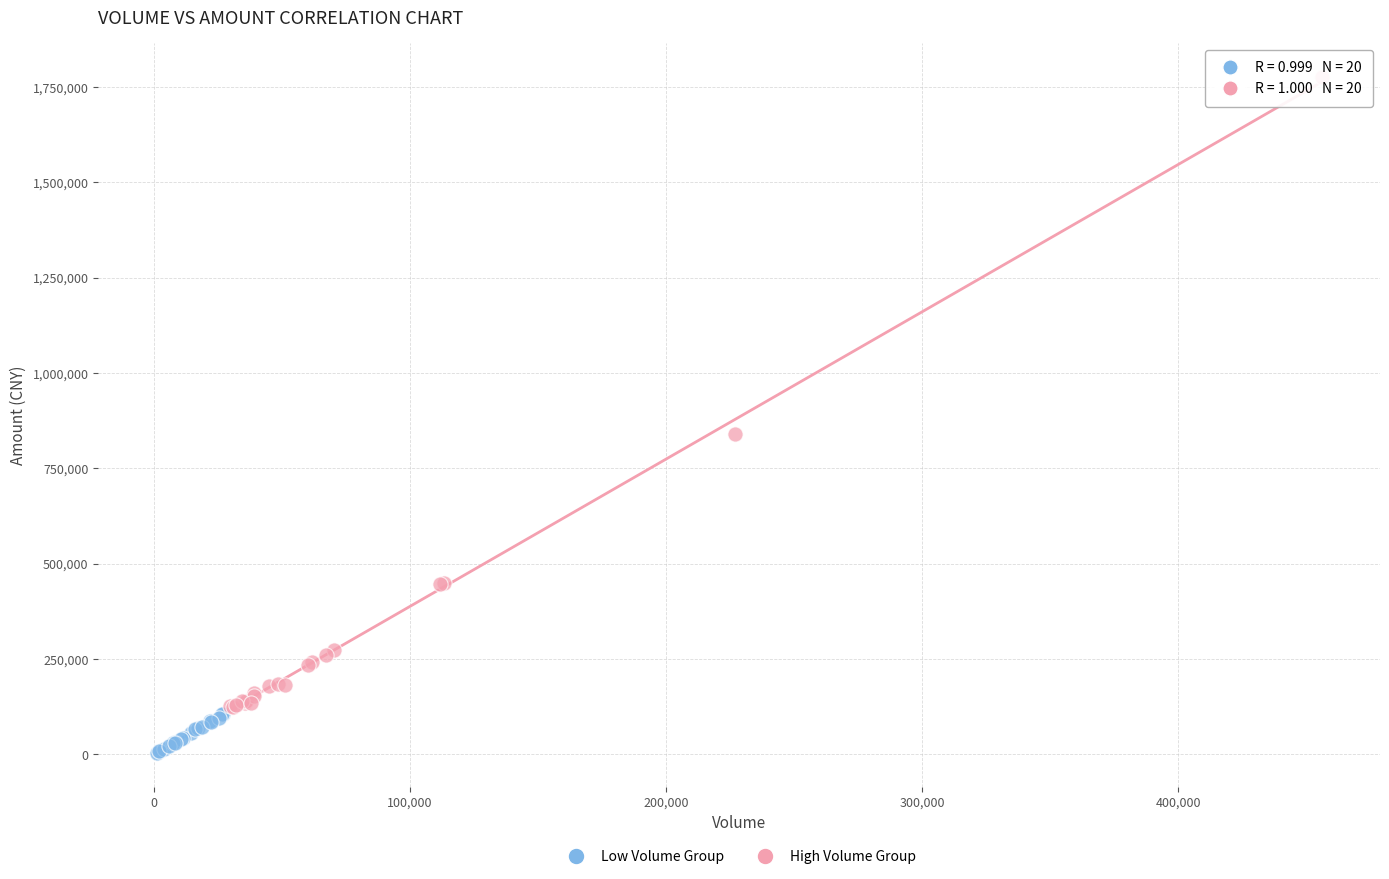

Which series reaches the maximum Y coordinate?

High Volume Group